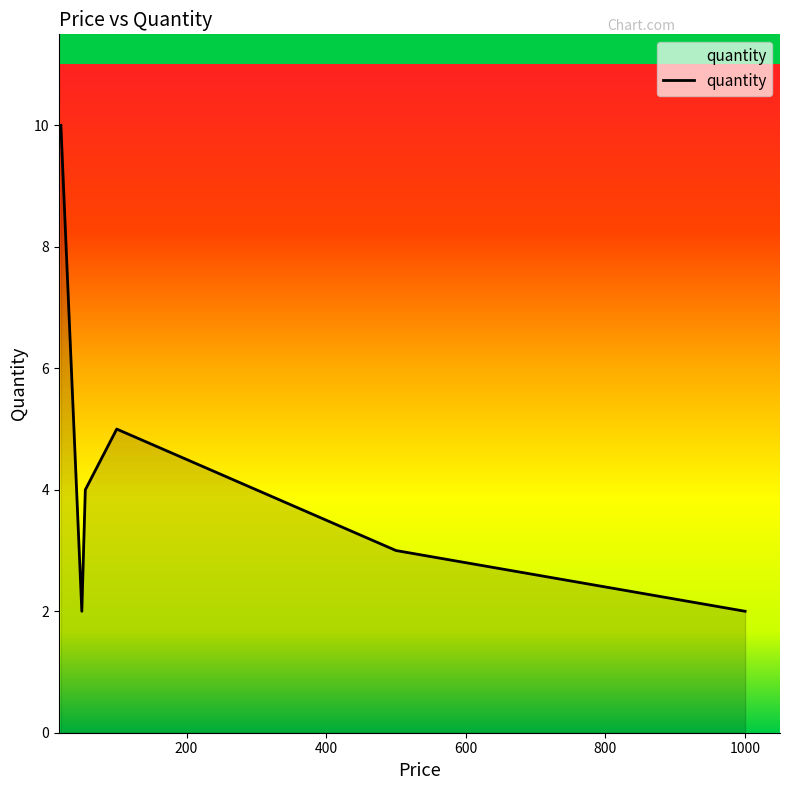

How many values are between 2 and 5?

5